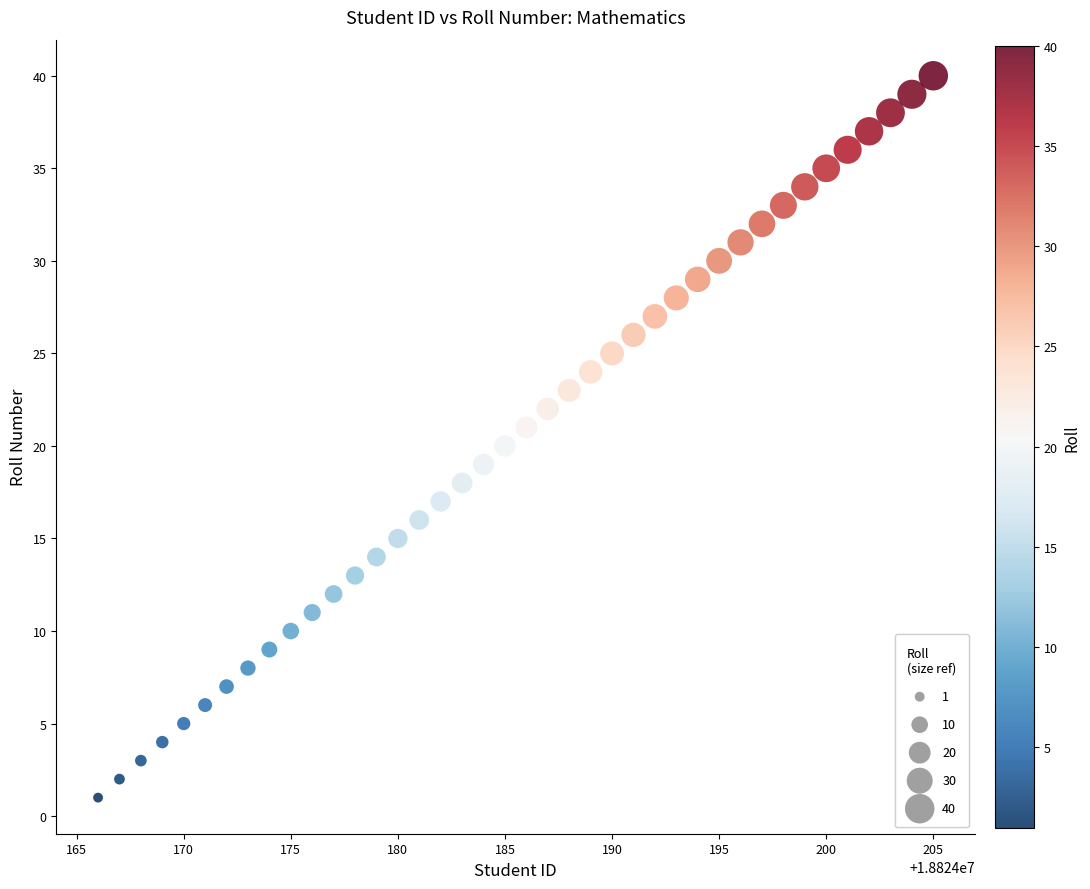

What is the range of X values (max minus min)?

39